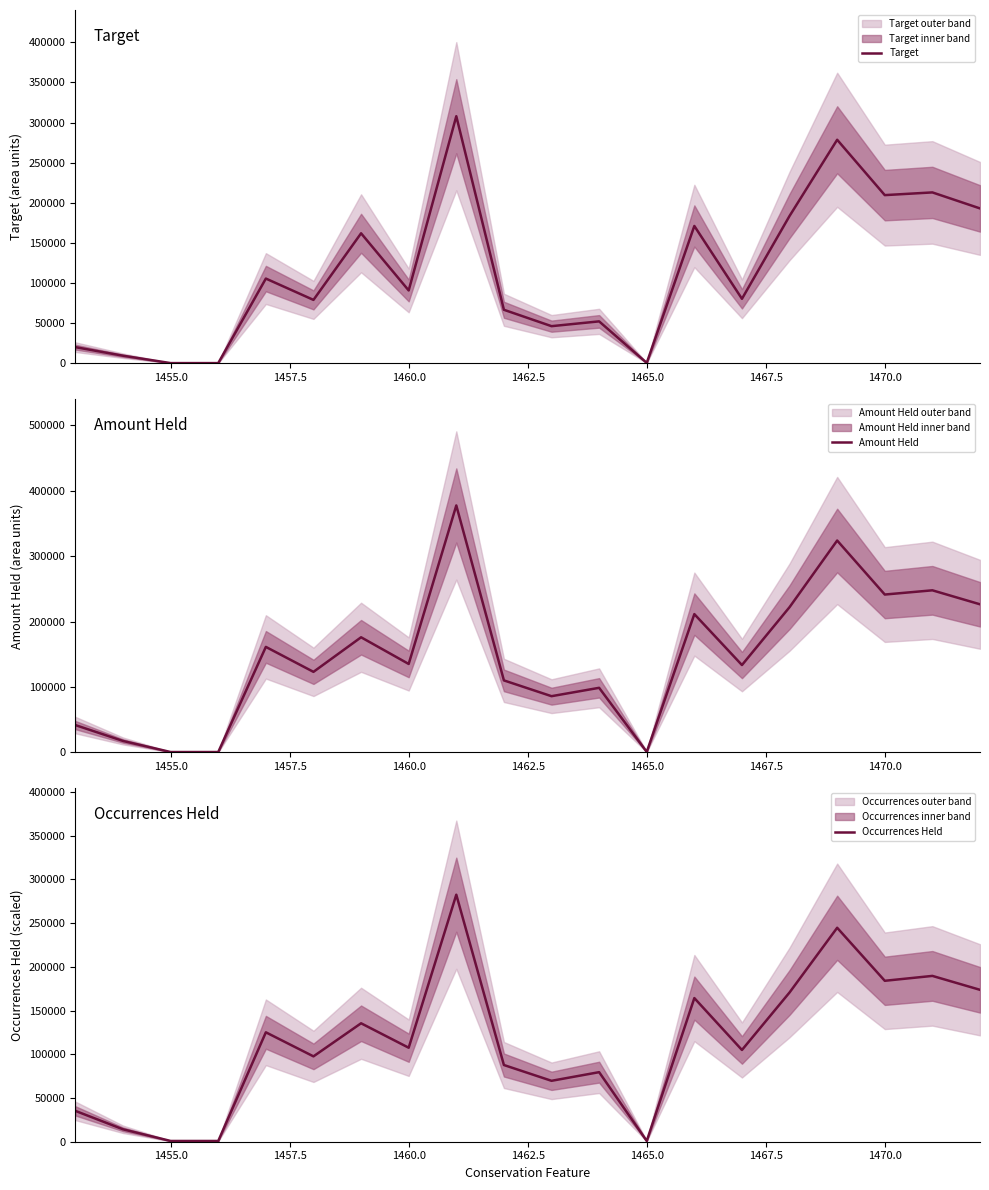

True or false: Target and Amount Held intersect in this chart.

False